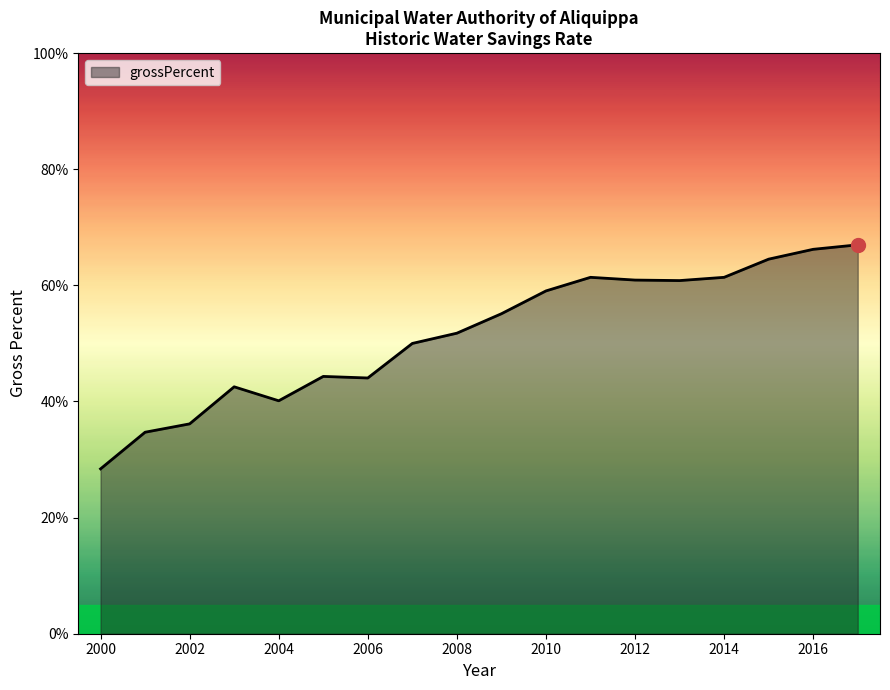

What is the sum of all values?

9.3